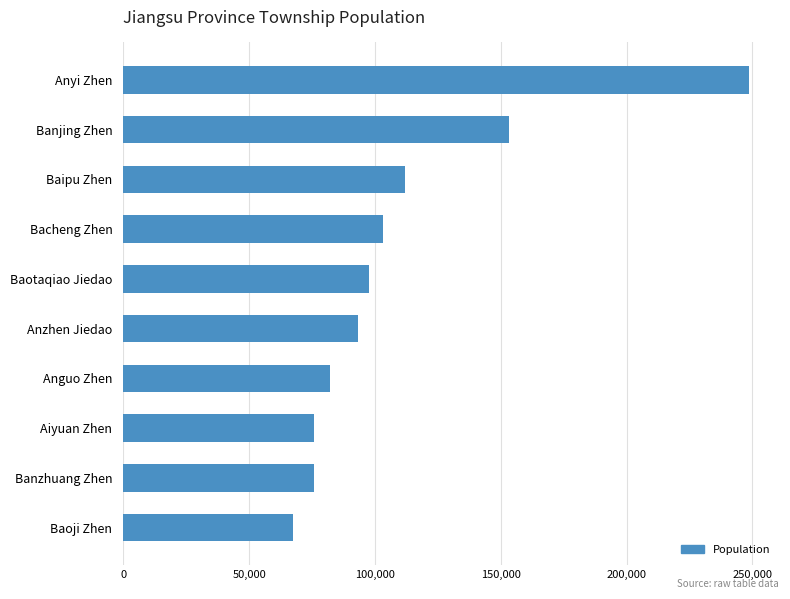

Is it true that the value at Banjing Zhen is 261931?

False